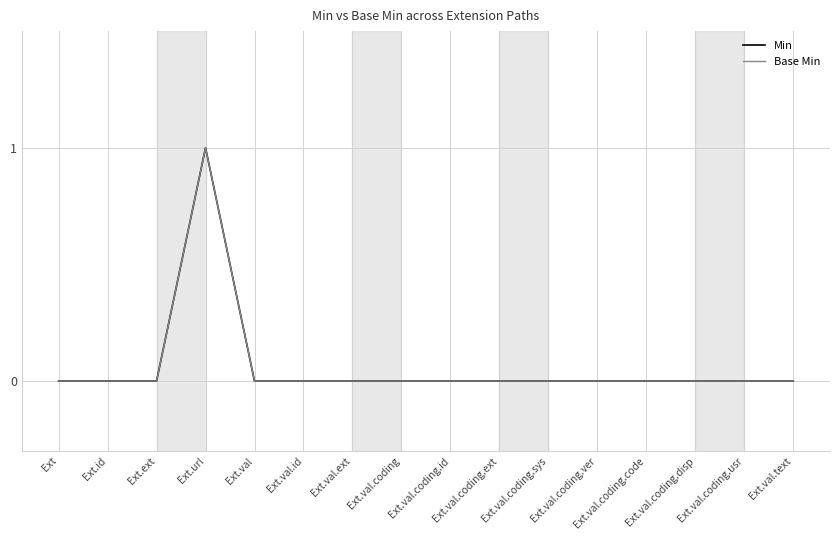

Reading left to right, extract all data points from this chart.

Min: 0	0	0	1	0	0	0	0	0	0	0	0	0	0	0	0
Base Min: 0	0	0	1	0	0	0	0	0	0	0	0	0	0	0	0